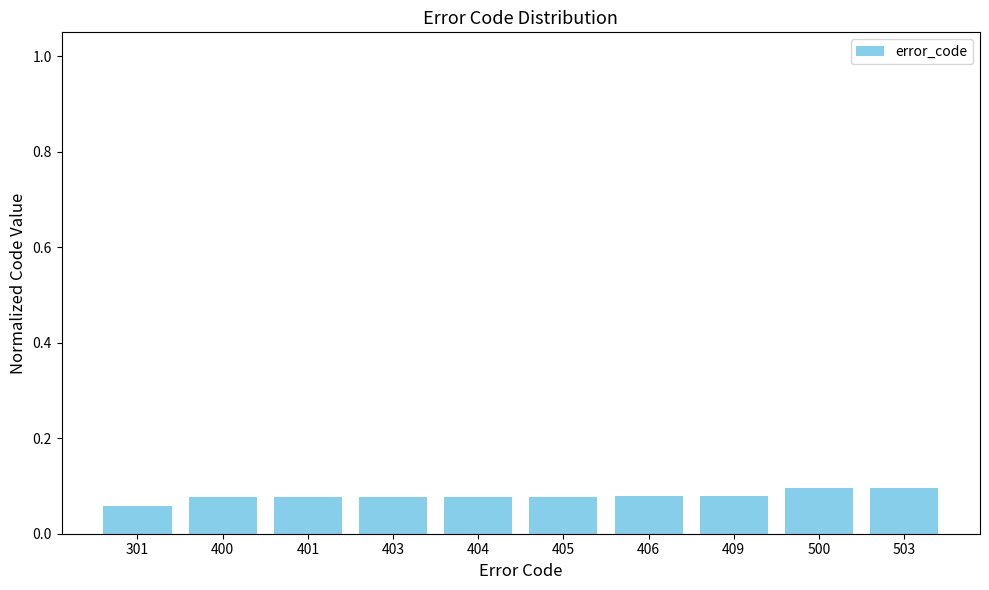

The value at 301 is 0.1. True or false?

True